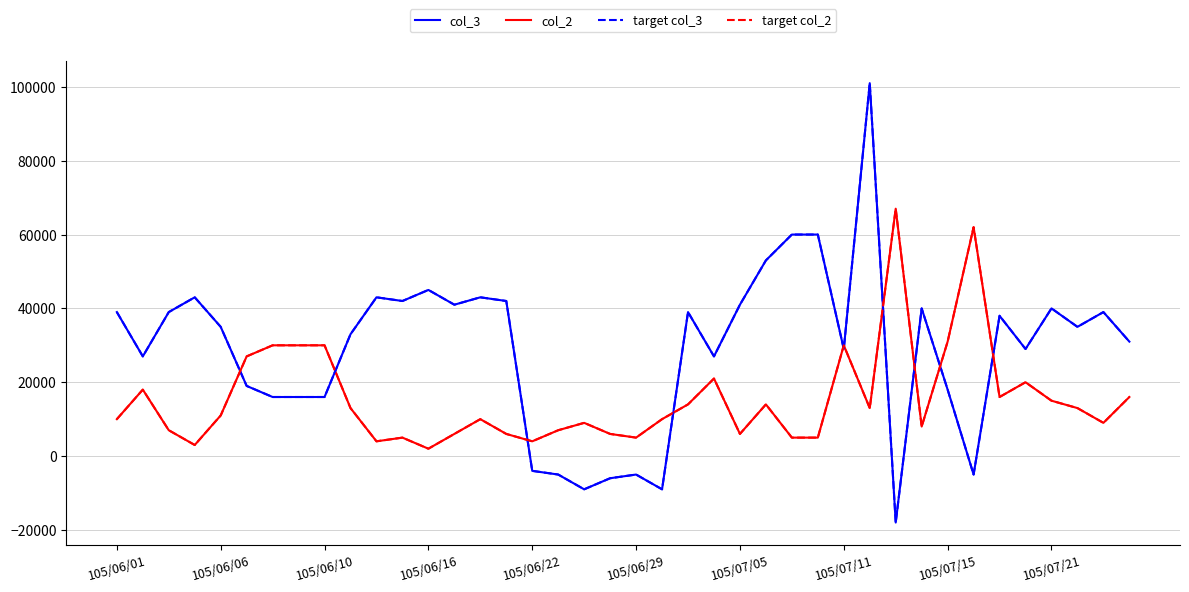

How many lines are shown in the chart?

4